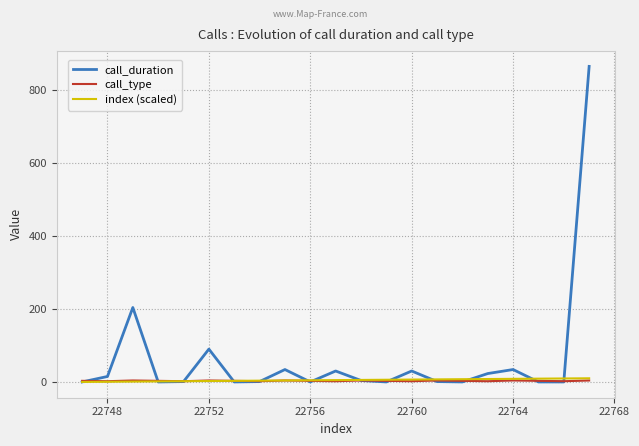

What is the greatest value displayed?

865.0